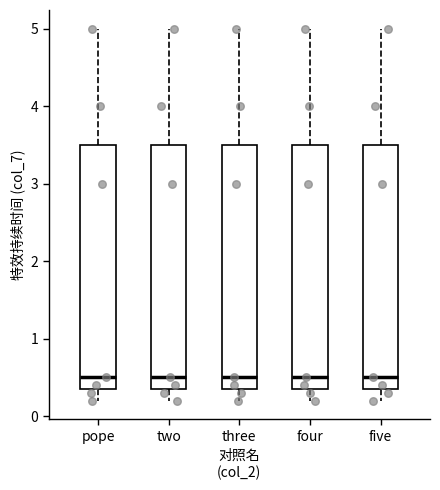

Where does the upper whisker of the box for three end on the y-axis? The values are not printed on the chart, so give them approximately, as read against the axis.

5.0